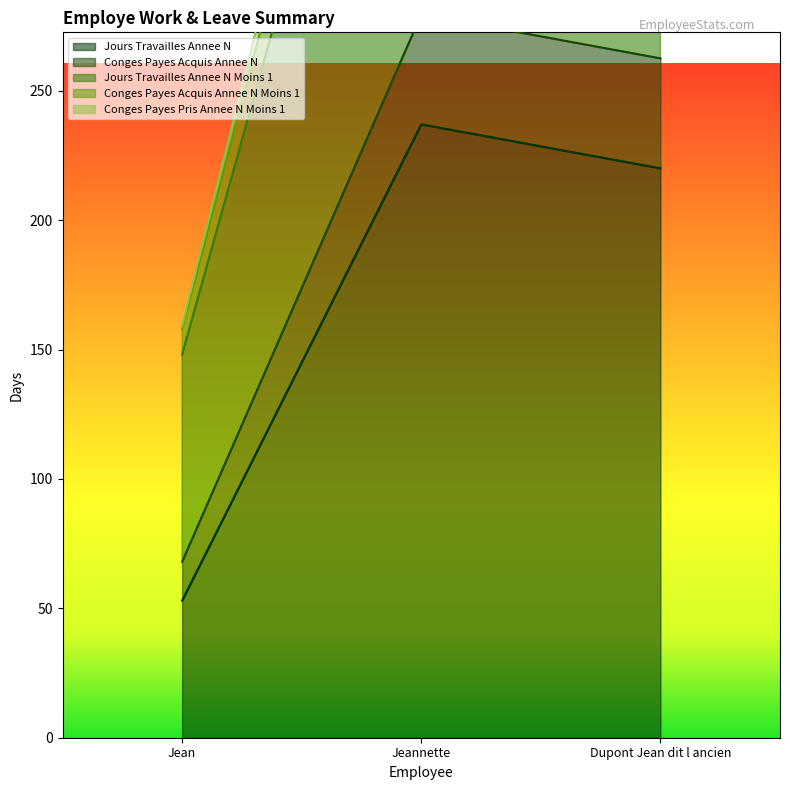

Read the Jours Travailles Annee N Moins 1 value at Dupont Jean dit l ancien.

492.5